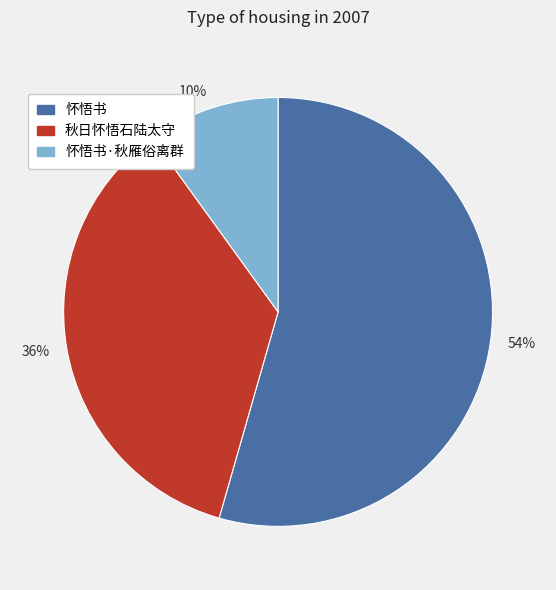

Is there a majority slice in this chart?

Yes